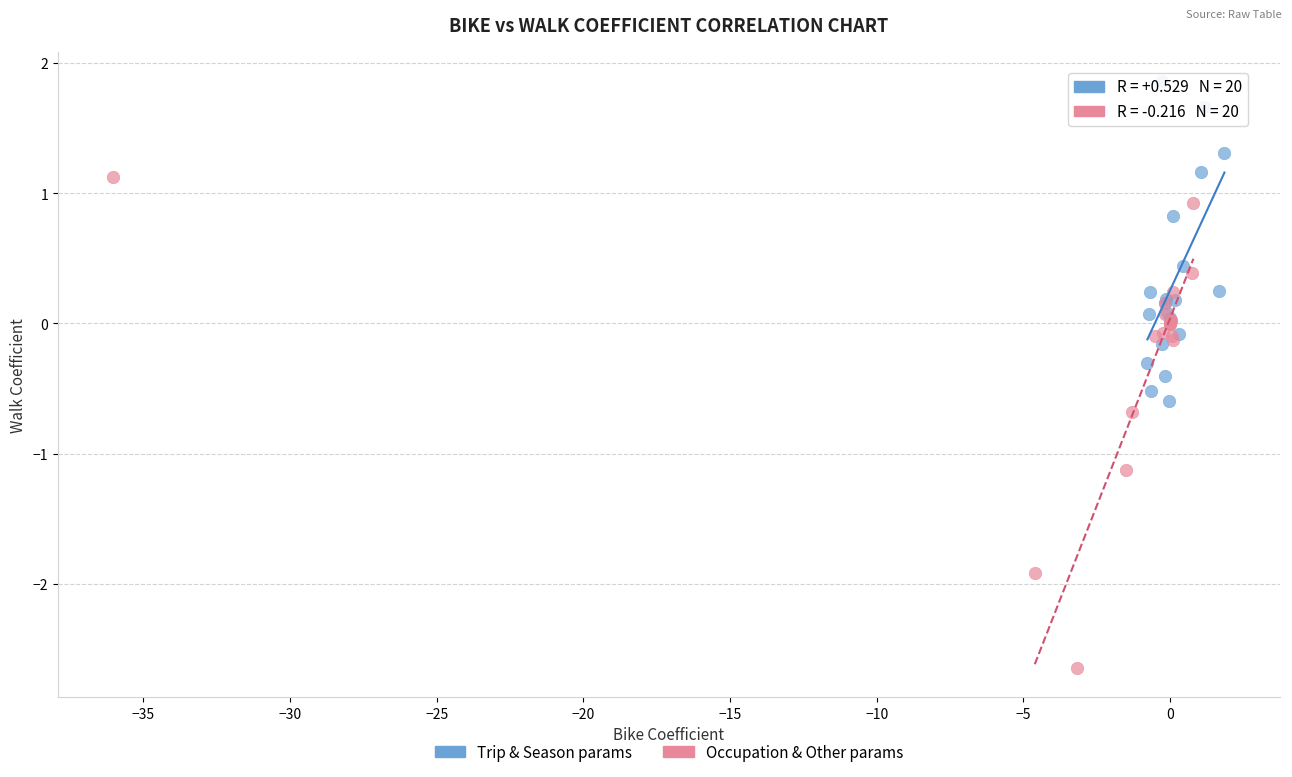

Which series contains the lowest Y value?

Occupation & Other params